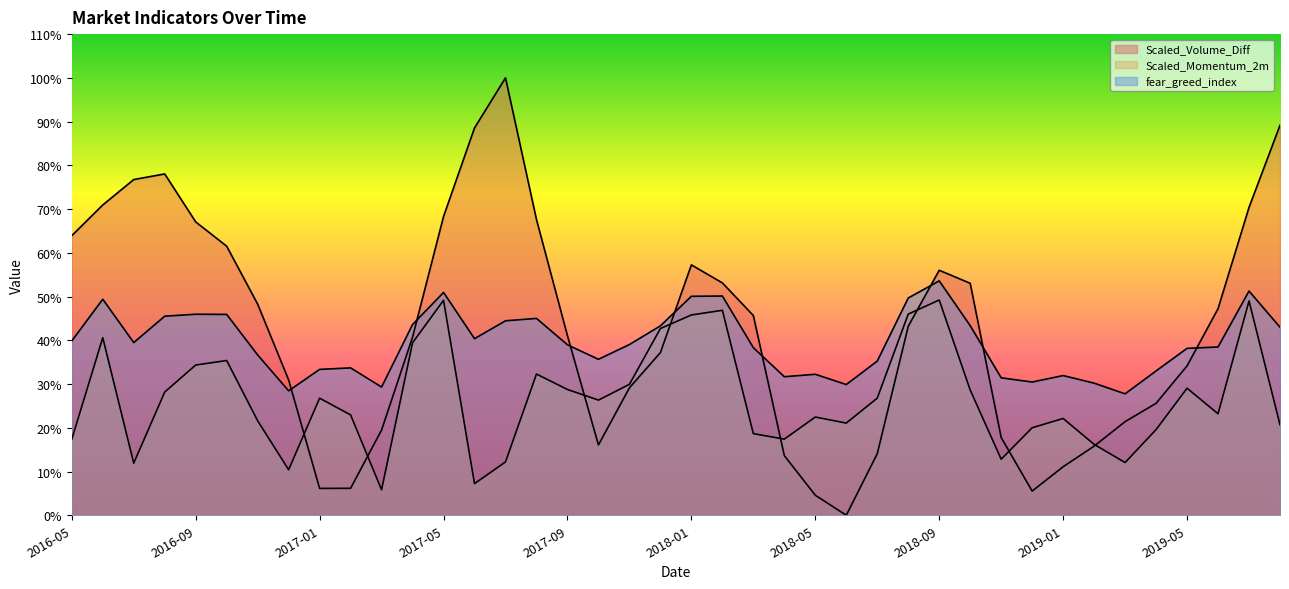

What is the label of the 14th point from the right?

2018-07